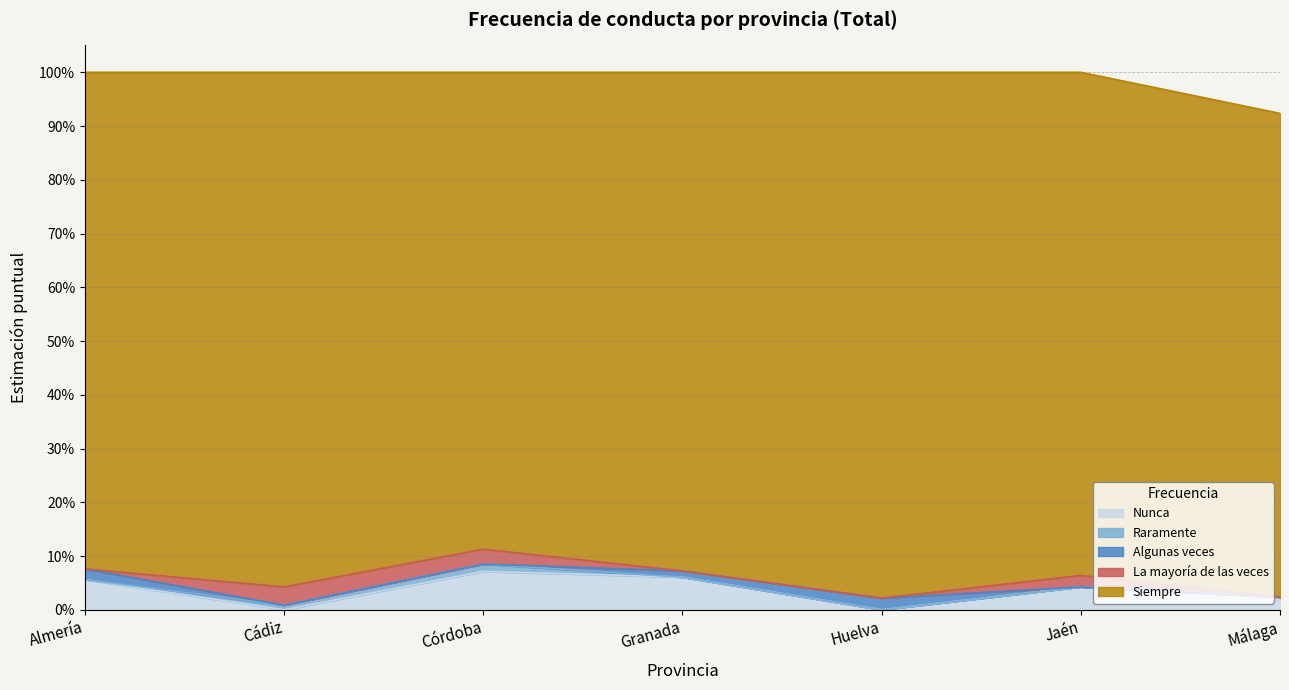

At which category is the sum across all series the highest?

Almería